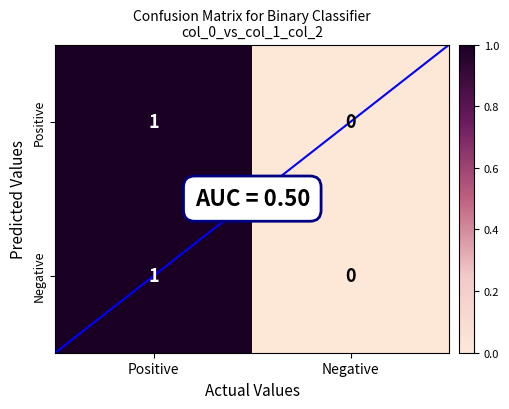

What is the total value across all series at Positive?

2